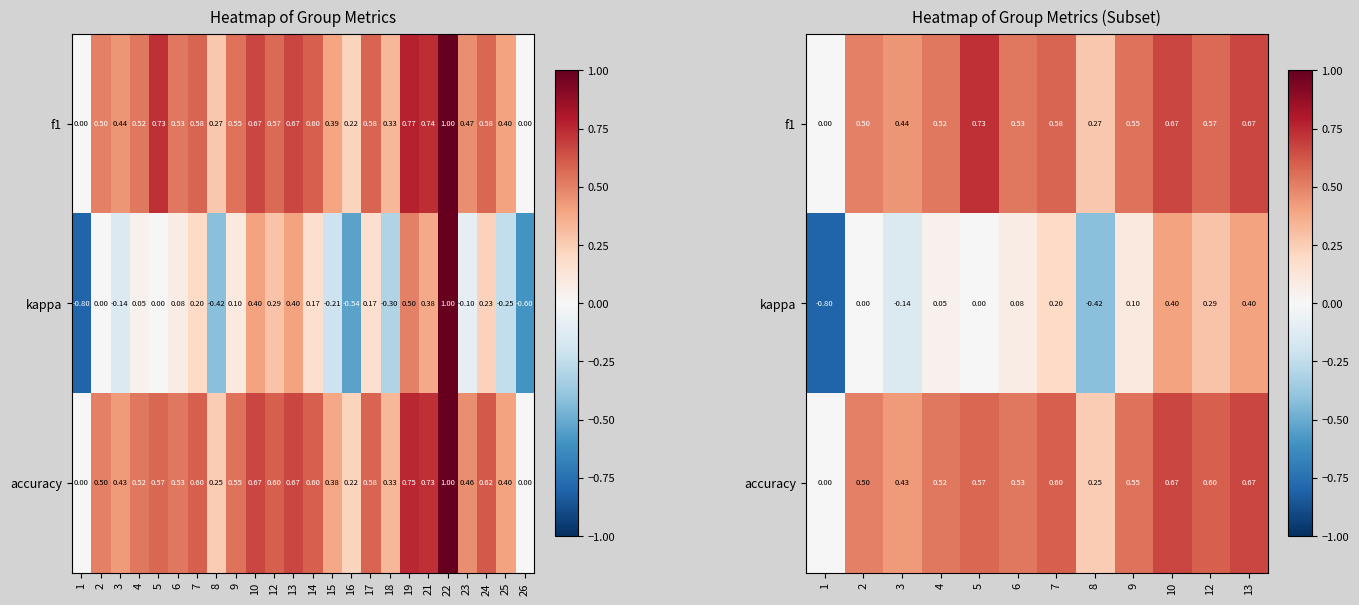

Where is f1 nearest to the value 0?

1